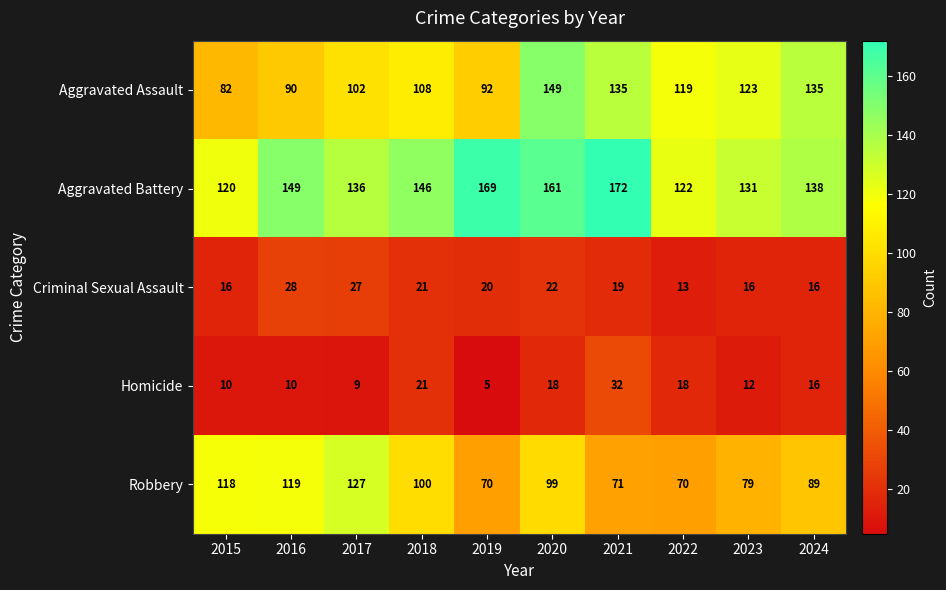

How many series are shown in this chart?

5